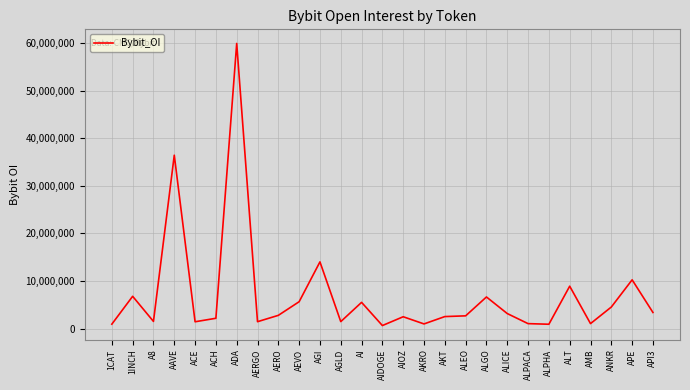

Approximately how many times larger is the value at ALGO compared to APE?

0.6